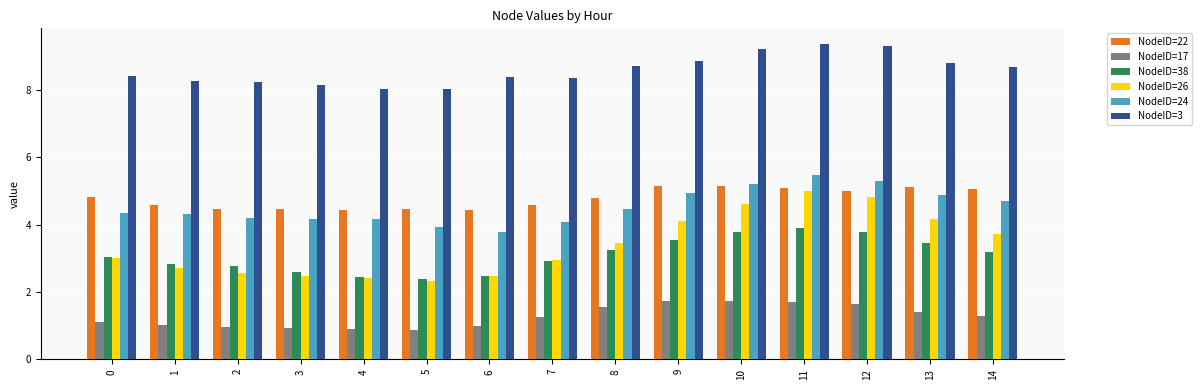

How many data points in NodeID=26 are above 3?

8